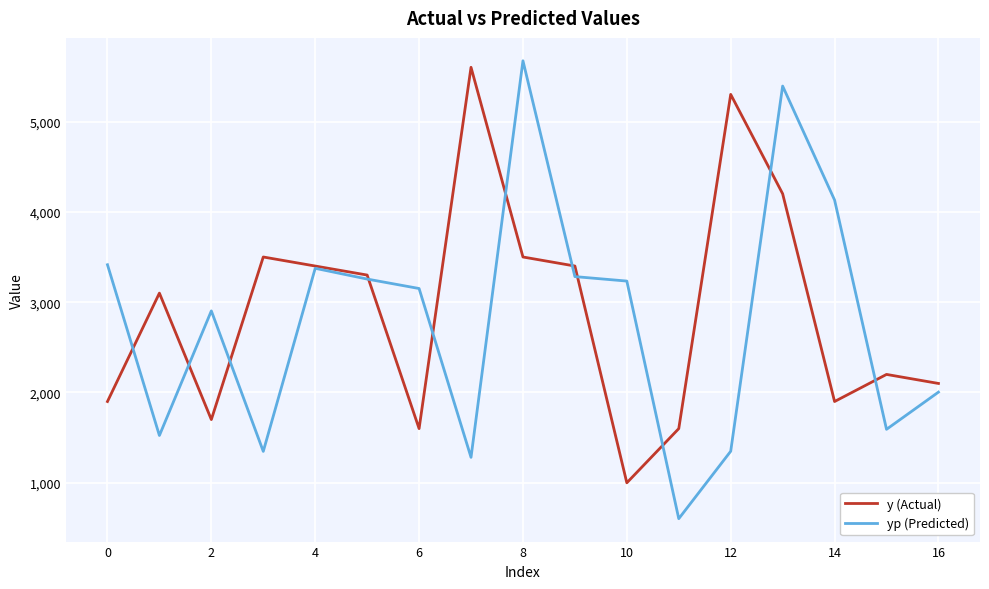

What is the smallest value displayed?

602.8